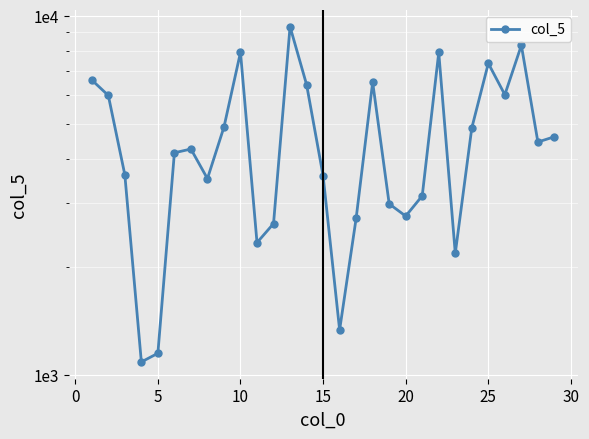

How many distinct data groups are displayed?

1